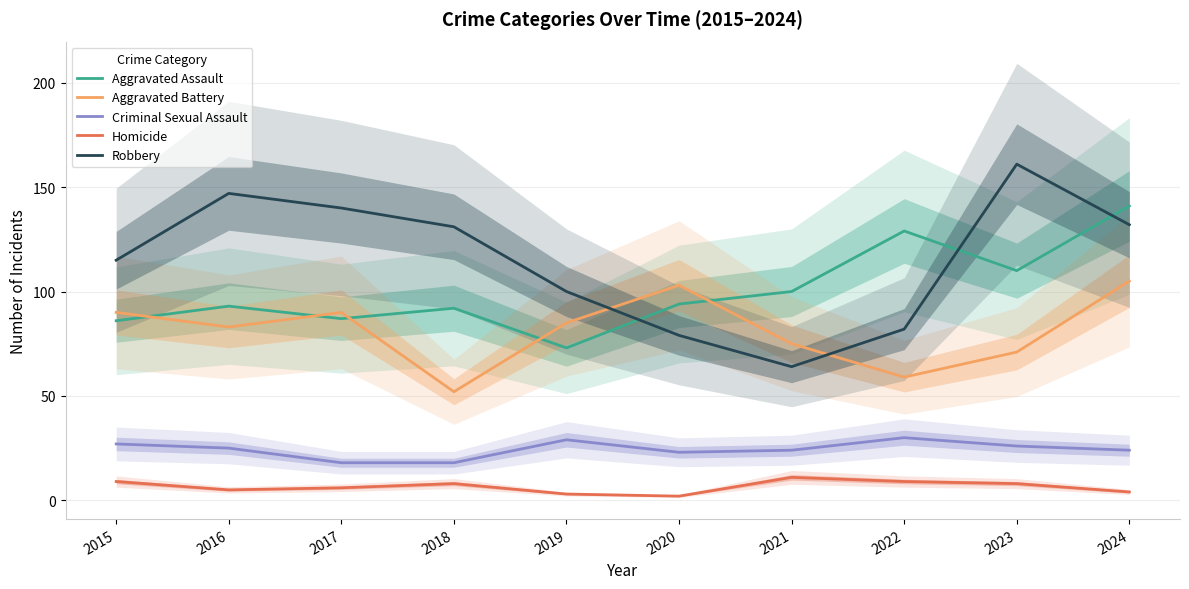

Reading right to left, list all the values displayed in this chart.

Aggravated Assault: 2024=141	2023=110	2022=129	2021=100	2020=94	2019=73	2018=92	2017=87	2016=93	2015=86
Aggravated Battery: 2024=105	2023=71	2022=59	2021=75	2020=103	2019=85	2018=52	2017=90	2016=83	2015=90
Criminal Sexual Assault: 2024=24	2023=26	2022=30	2021=24	2020=23	2019=29	2018=18	2017=18	2016=25	2015=27
Homicide: 2024=4	2023=8	2022=9	2021=11	2020=2	2019=3	2018=8	2017=6	2016=5	2015=9
Robbery: 2024=132	2023=161	2022=82	2021=64	2020=79	2019=100	2018=131	2017=140	2016=147	2015=115